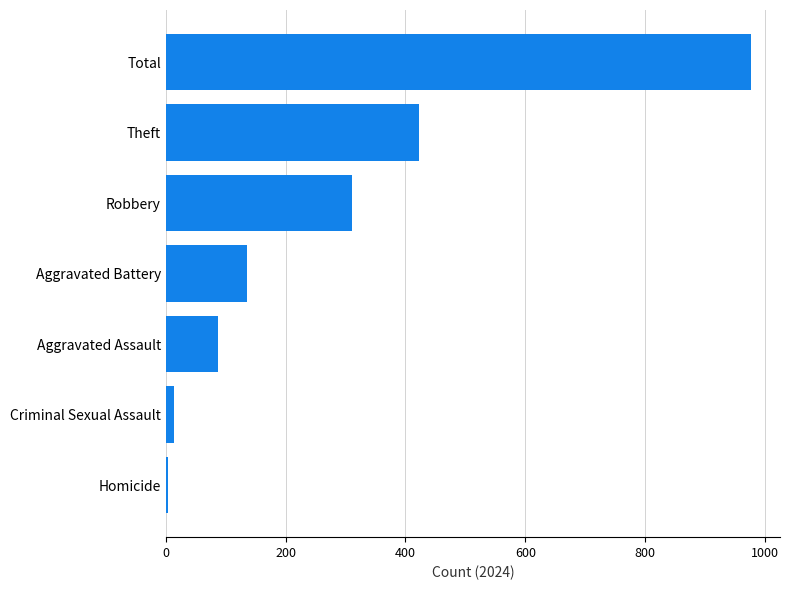

Which has a higher value, Homicide or Aggravated Battery?

Aggravated Battery